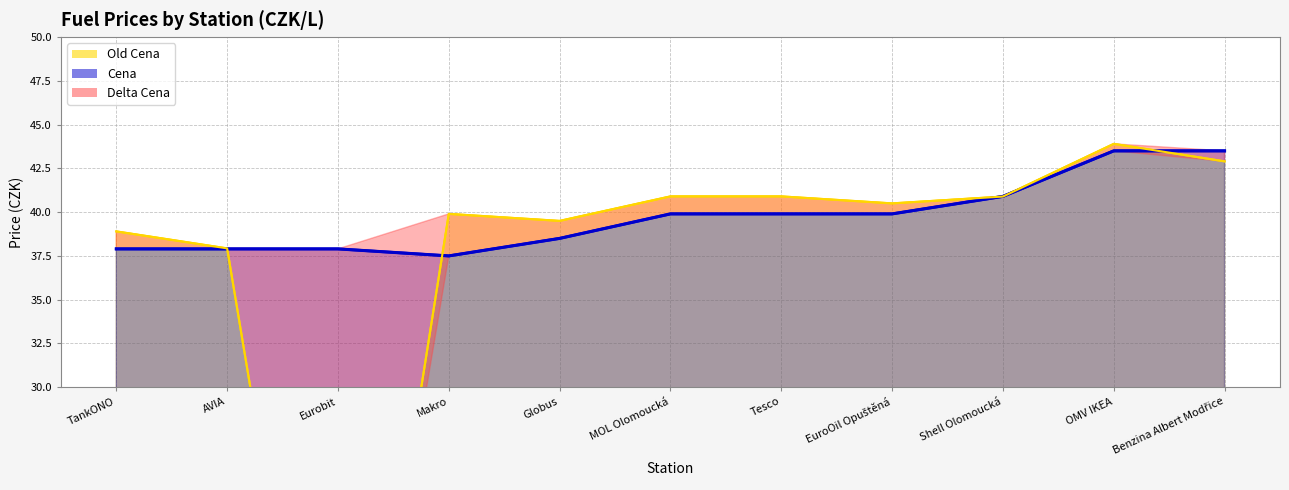

Which has a higher value, TankONO or Makro?

Makro